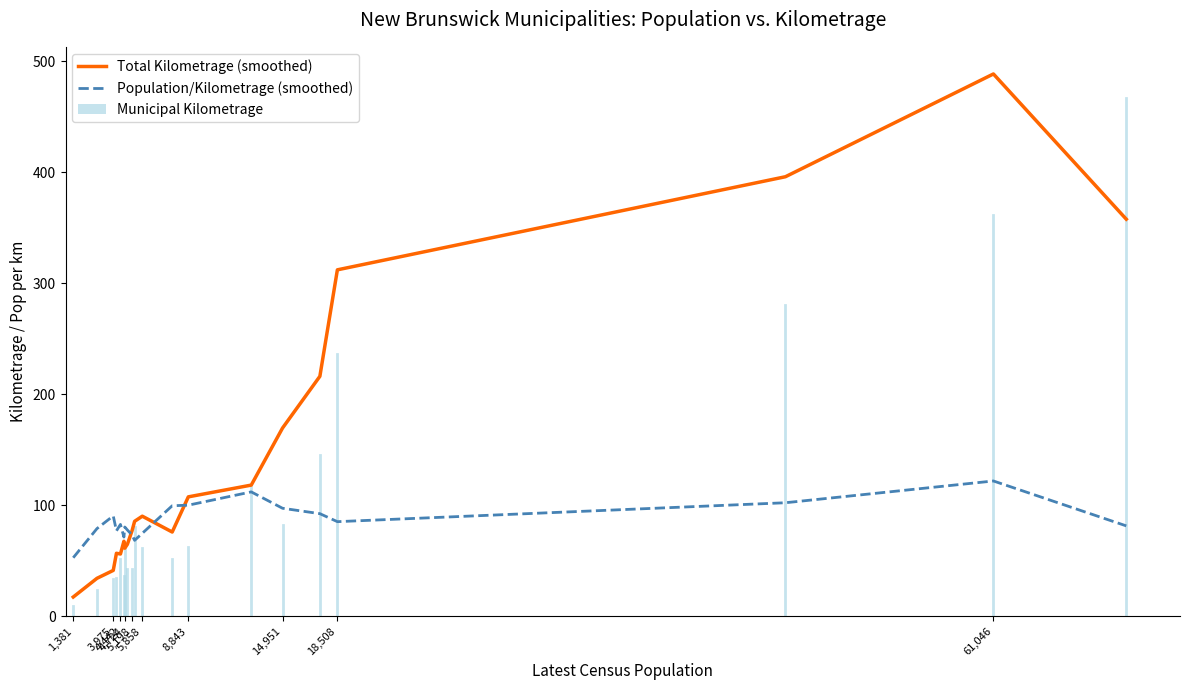

Does the chart display data point markers on the line(s)?

No